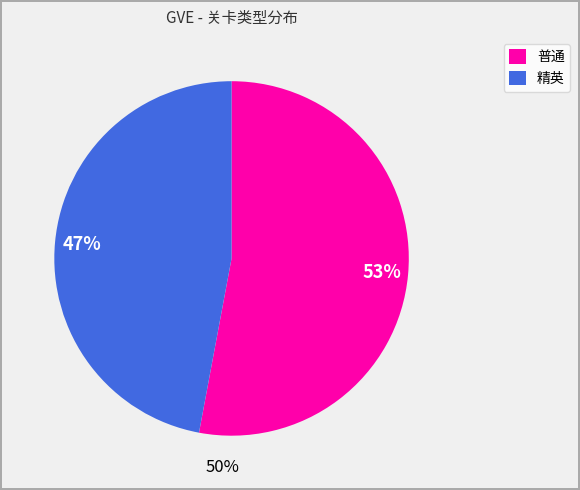

Does 精英 represent more than half of the total?

No